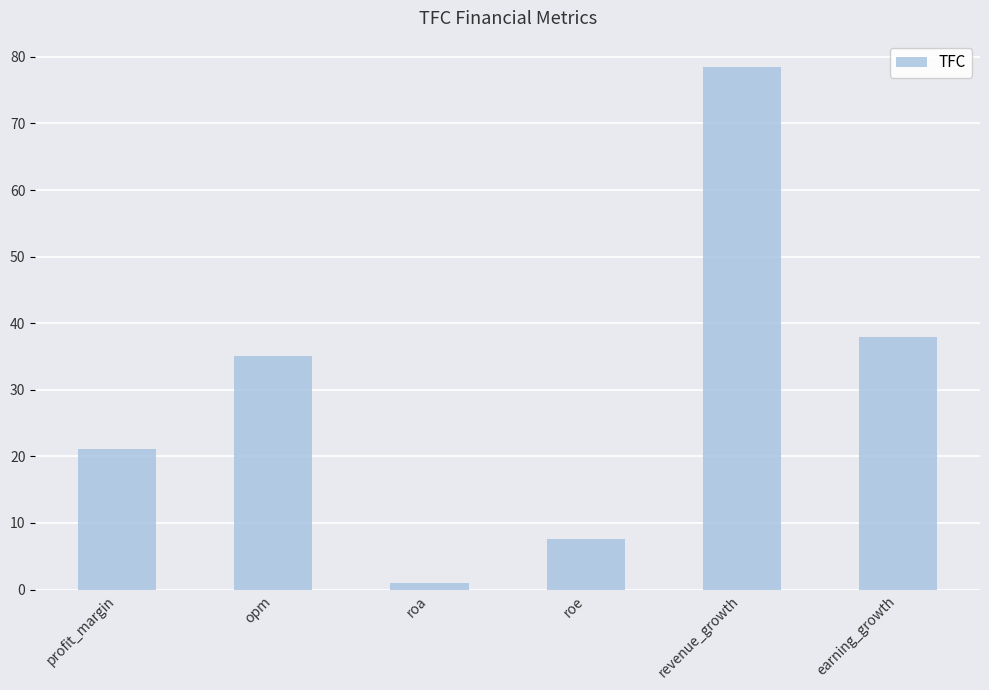

What is the change in value from opm to roa?

-33.9